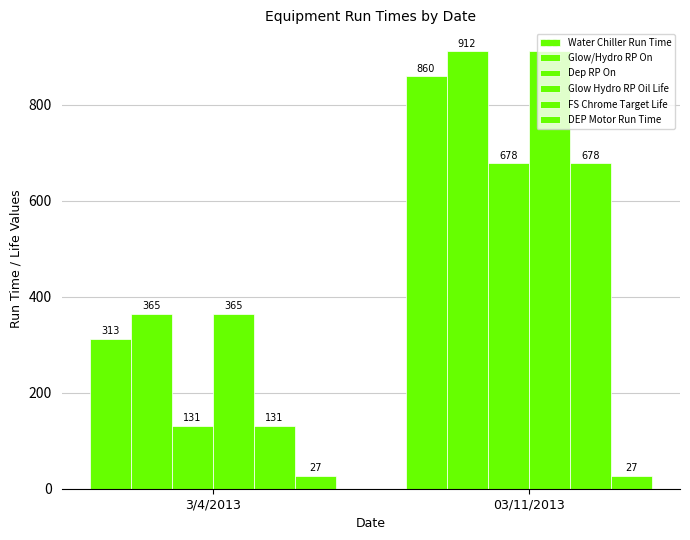

What is the sum of the FS Chrome Target Life values at 3/4/2013 and 03/11/2013?

809